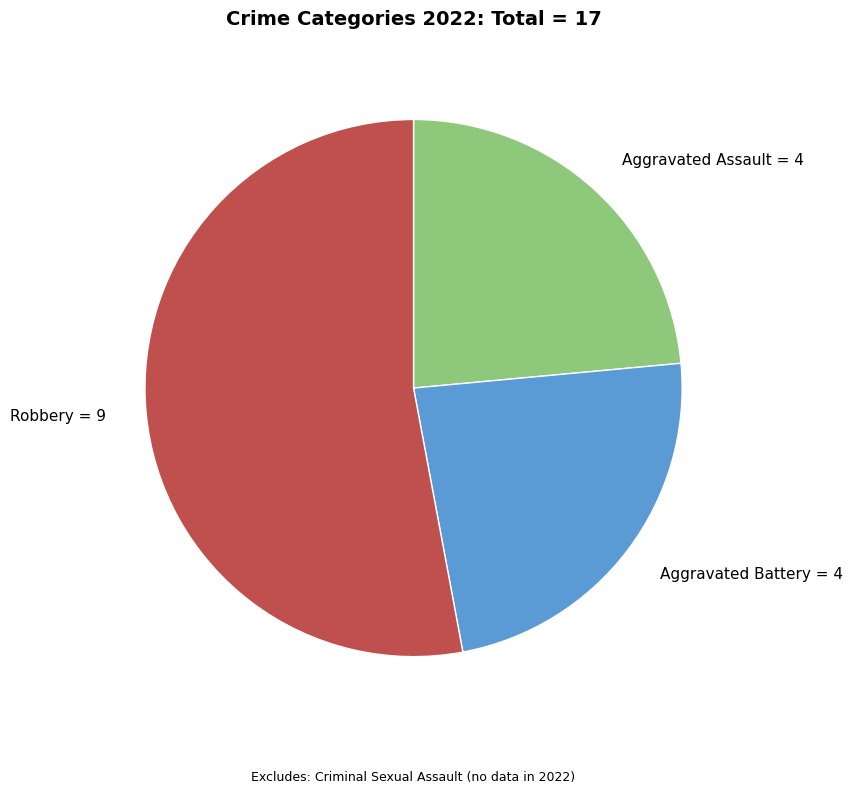

Which slice is the largest?

Robbery